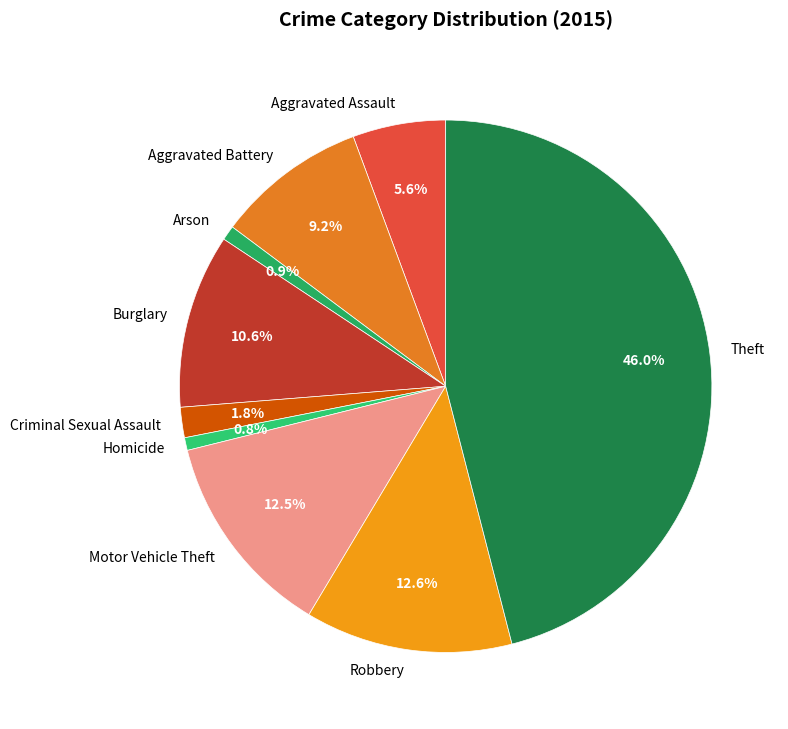

To the nearest percent, what percentage of the pie is Arson?

1%